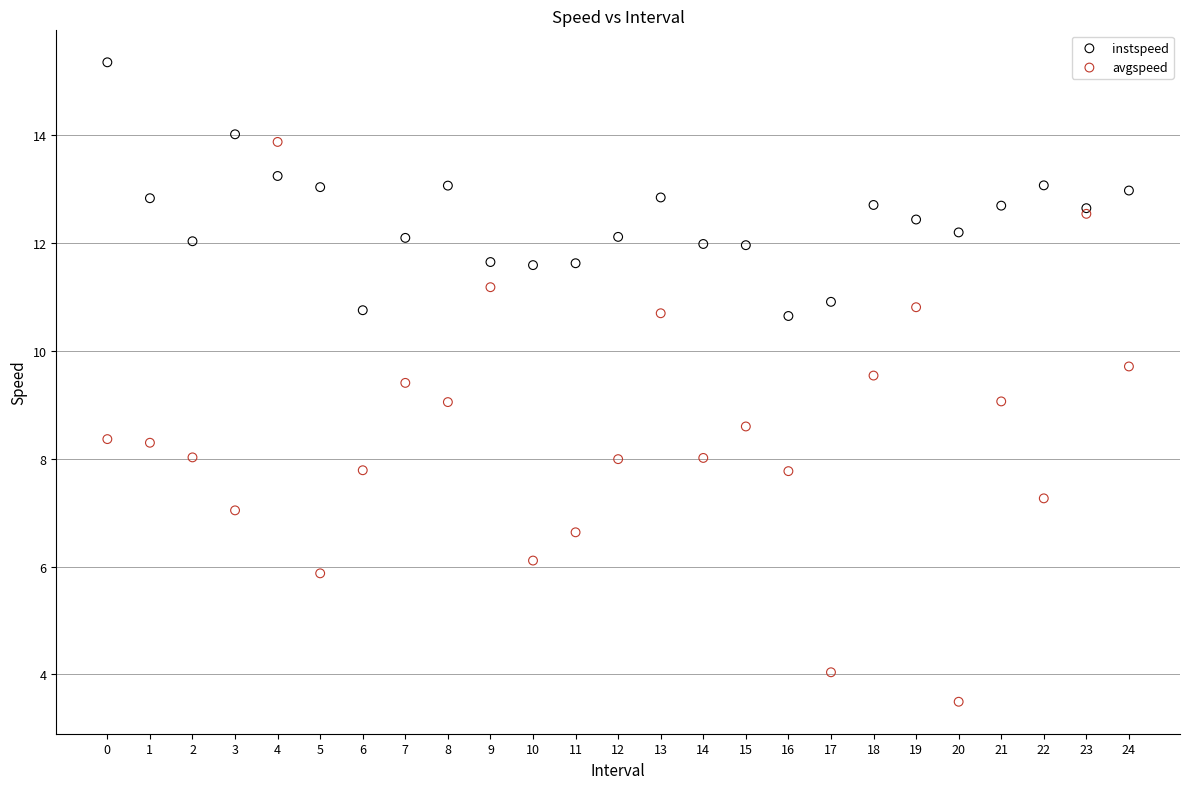

Which series has the largest Y range (max minus min)?

avgspeed